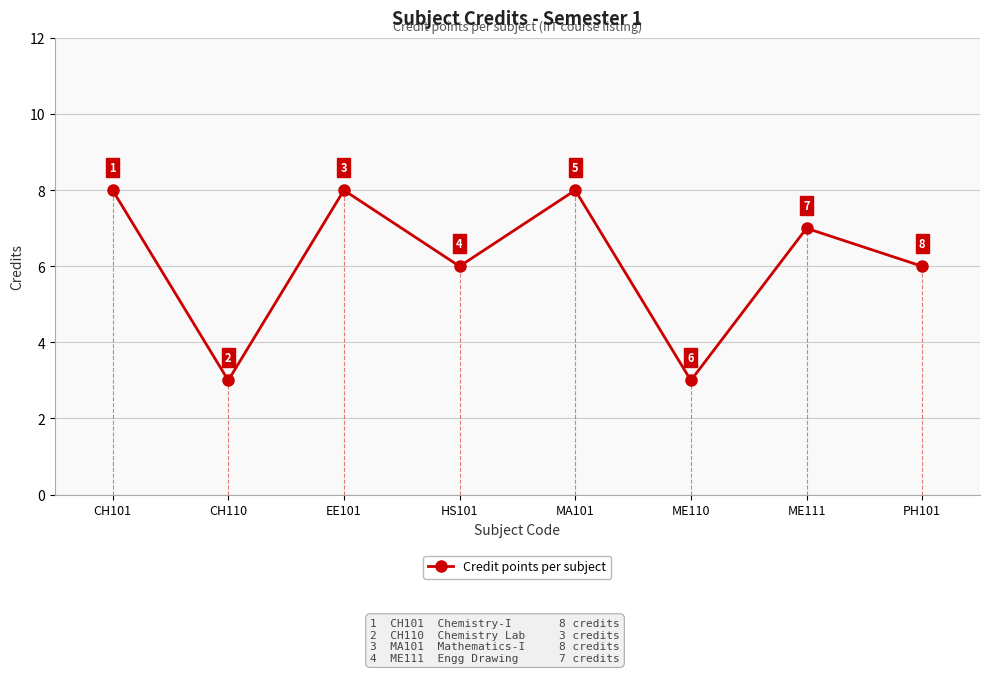

What is the change in value from CH110 to MA101?

+5